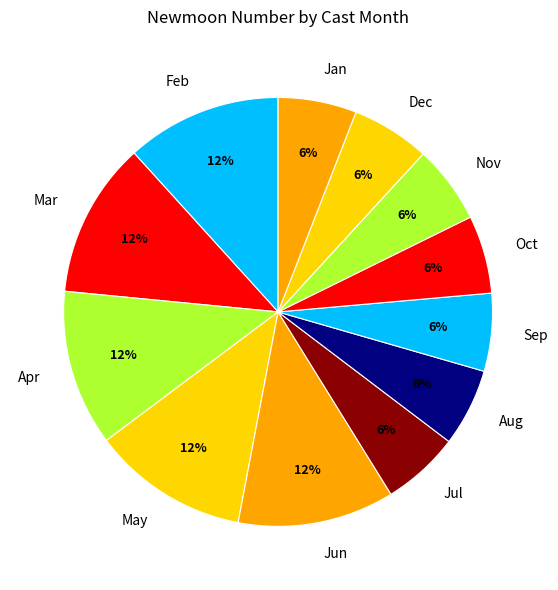

Is there any slice that represents more than half of the pie?

No